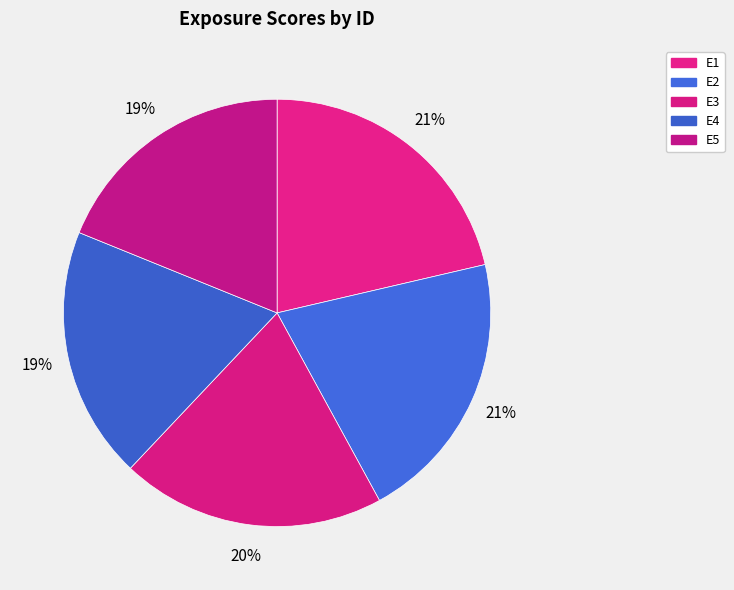

The E3 slice represents 9% of the pie. True or false?

False